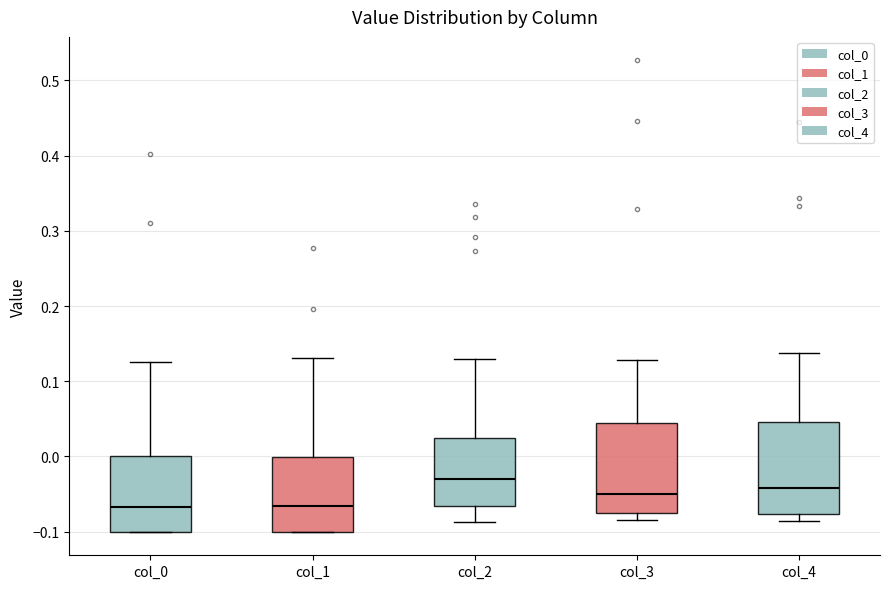

Reading left to right, transcribe this box plot: for each box, give where its median line is, the range the box spans, and where its two whiskers end, as read against the y-axis. The values are not printed on the chart, so give them approximately, as read against the axis.

col_0: median -0.07, box -0.10 to 0.00, whiskers -0.10 to 0.13
col_1: median -0.07, box -0.10 to 0.00, whiskers -0.10 to 0.13
col_2: median -0.03, box -0.07 to 0.02, whiskers -0.09 to 0.13
col_3: median -0.05, box -0.08 to 0.04, whiskers -0.08 (just below the box's lower edge) to 0.13
col_4: median -0.04, box -0.08 to 0.05, whiskers -0.09 to 0.14